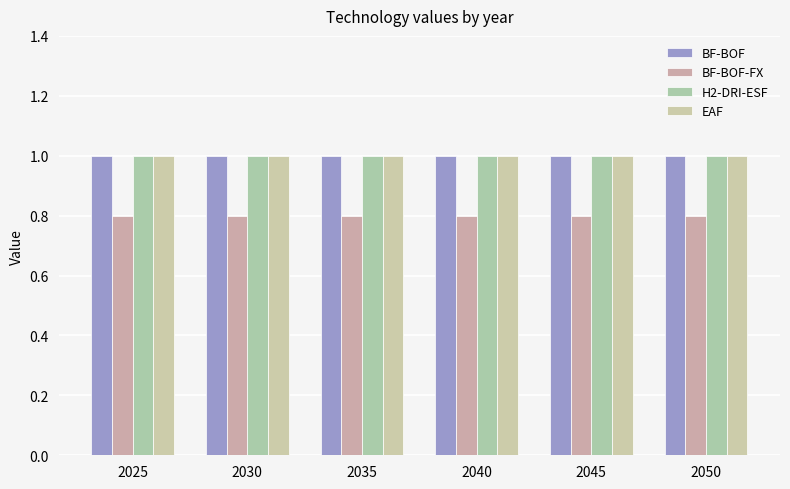

What are all the series names shown in the legend?

BF-BOF, BF-BOF-FX, H2-DRI-ESF, EAF